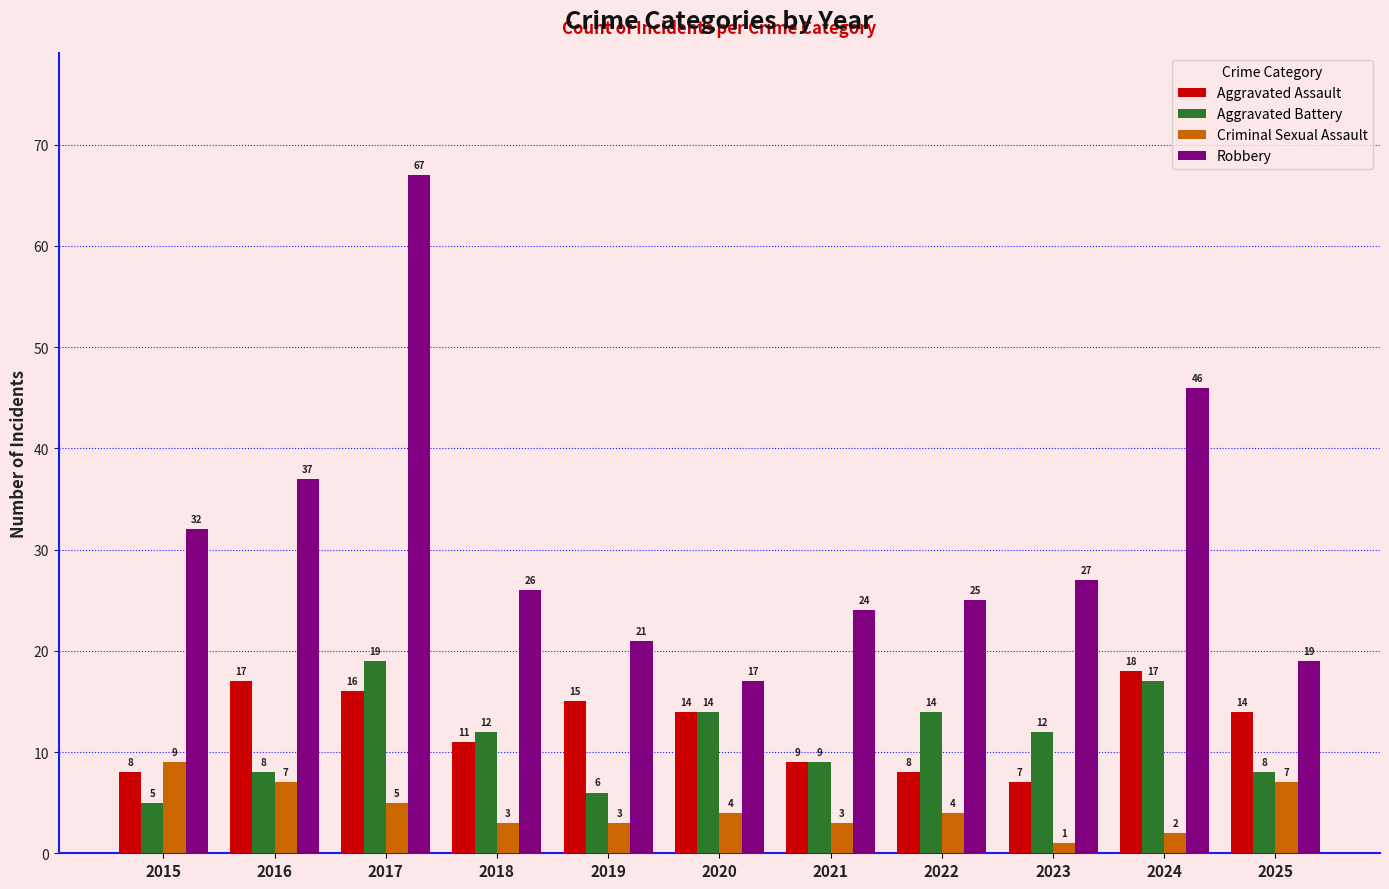

Reading left to right, list all the values displayed in this chart.

Aggravated Assault: 2015=8	2016=17	2017=16	2018=11	2019=15	2020=14	2021=9	2022=8	2023=7	2024=18	2025=14
Aggravated Battery: 2015=5	2016=8	2017=19	2018=12	2019=6	2020=14	2021=9	2022=14	2023=12	2024=17	2025=8
Criminal Sexual Assault: 2015=9	2016=7	2017=5	2018=3	2019=3	2020=4	2021=3	2022=4	2023=1	2024=2	2025=7
Robbery: 2015=32	2016=37	2017=67	2018=26	2019=21	2020=17	2021=24	2022=25	2023=27	2024=46	2025=19